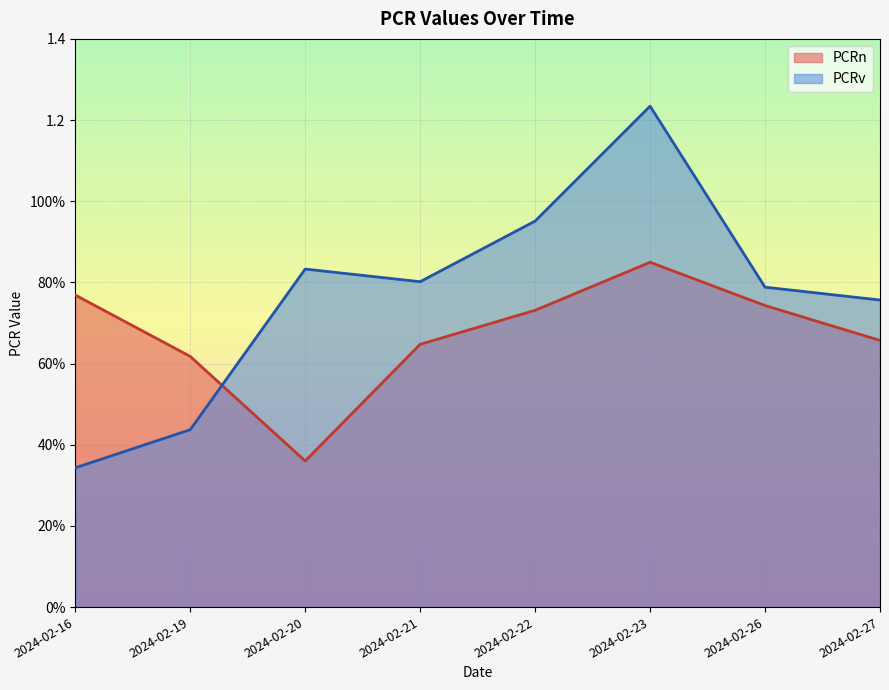

Which has a higher value, 2024-02-19 or 2024-02-16?

2024-02-16